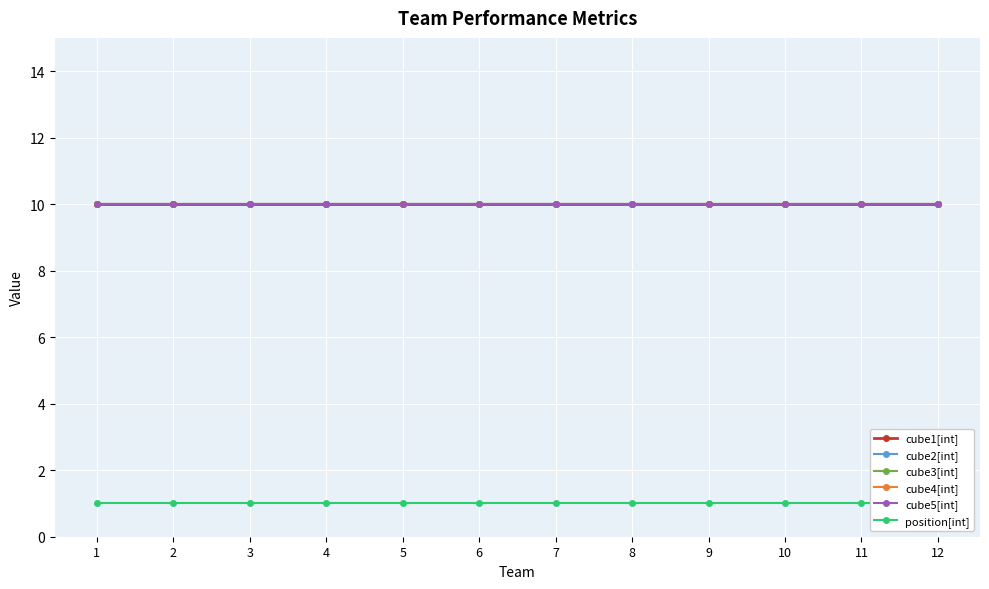

True or false: cube1[int] and cube5[int] cross at least once.

False